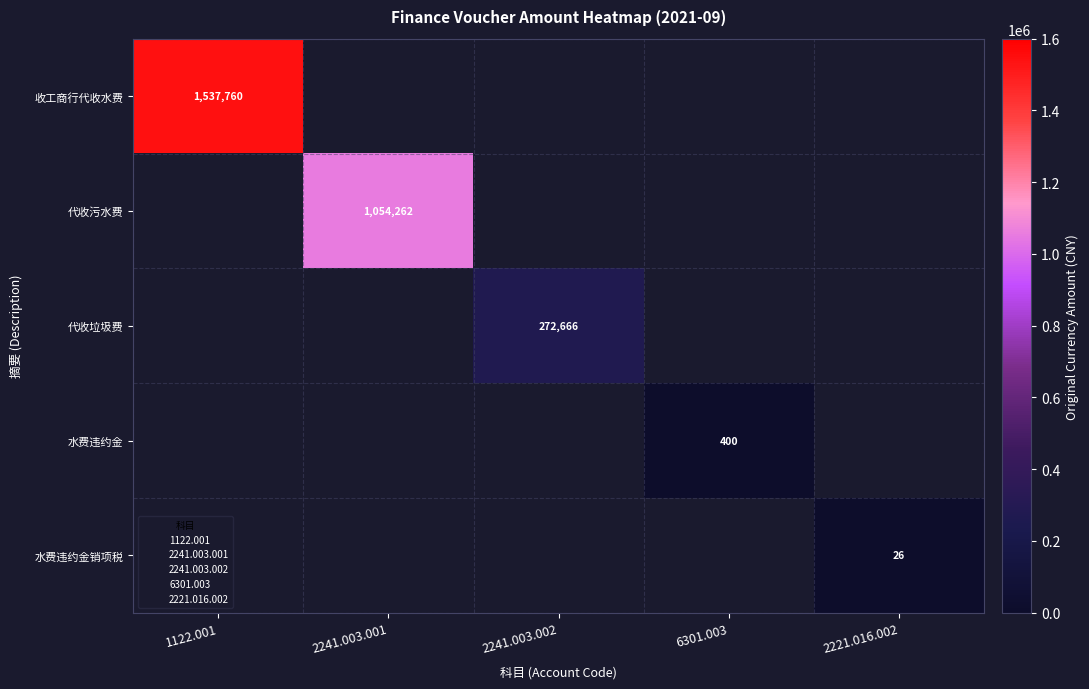

How many data points in 收工商行代收水费 are above 0?

1